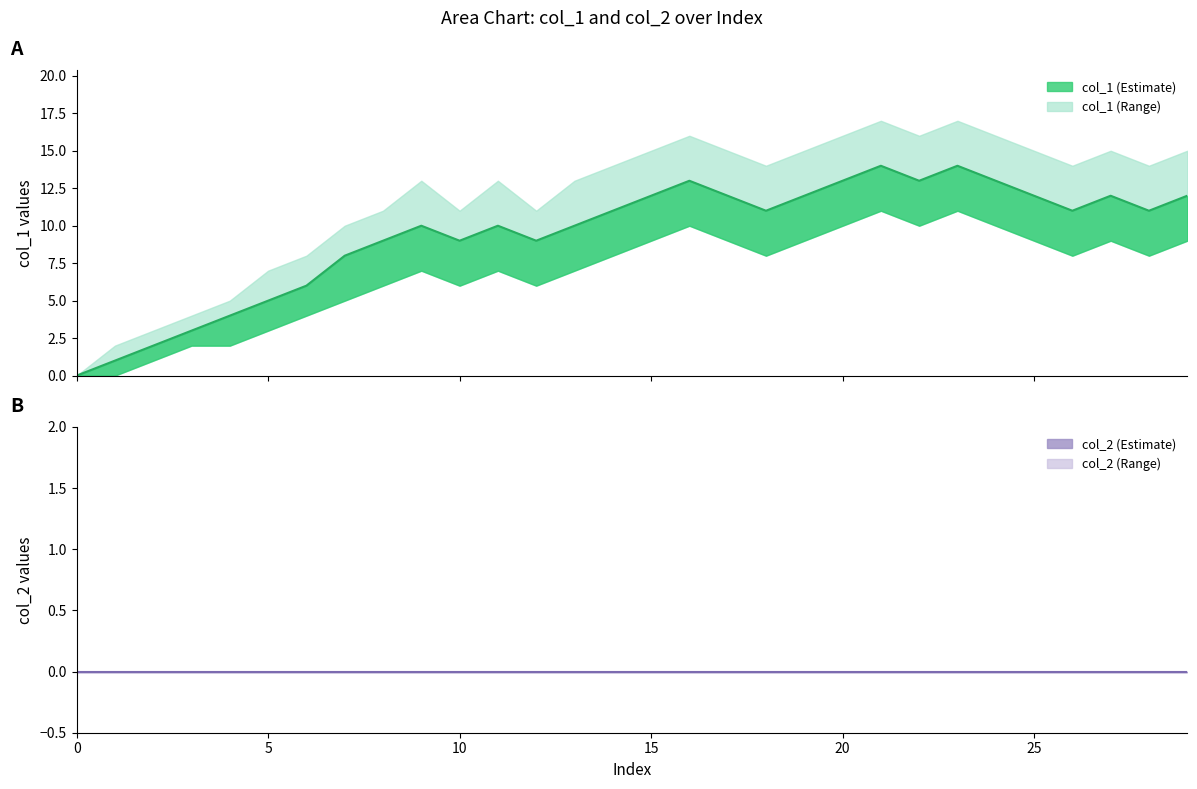

List the labels in order of value, smallest first.

0, 1, 2, 3, 4, 5, 6, 8, 9, 9, 9, 10, 10, 10, 11, 11, 11, 11, 12, 12, 12, 12, 12, 12, 13, 13, 13, 13, 14, 14